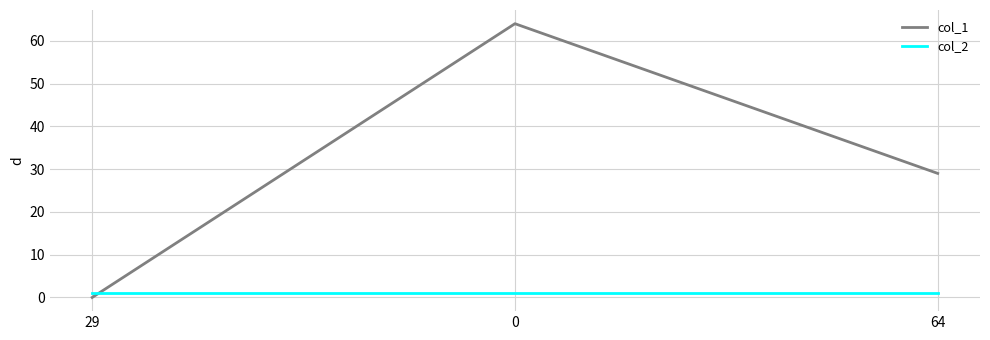

Reading left to right, list all the values displayed in this chart.

col_1: 29=0	0=64	64=29
col_2: 29=1	0=1	64=1